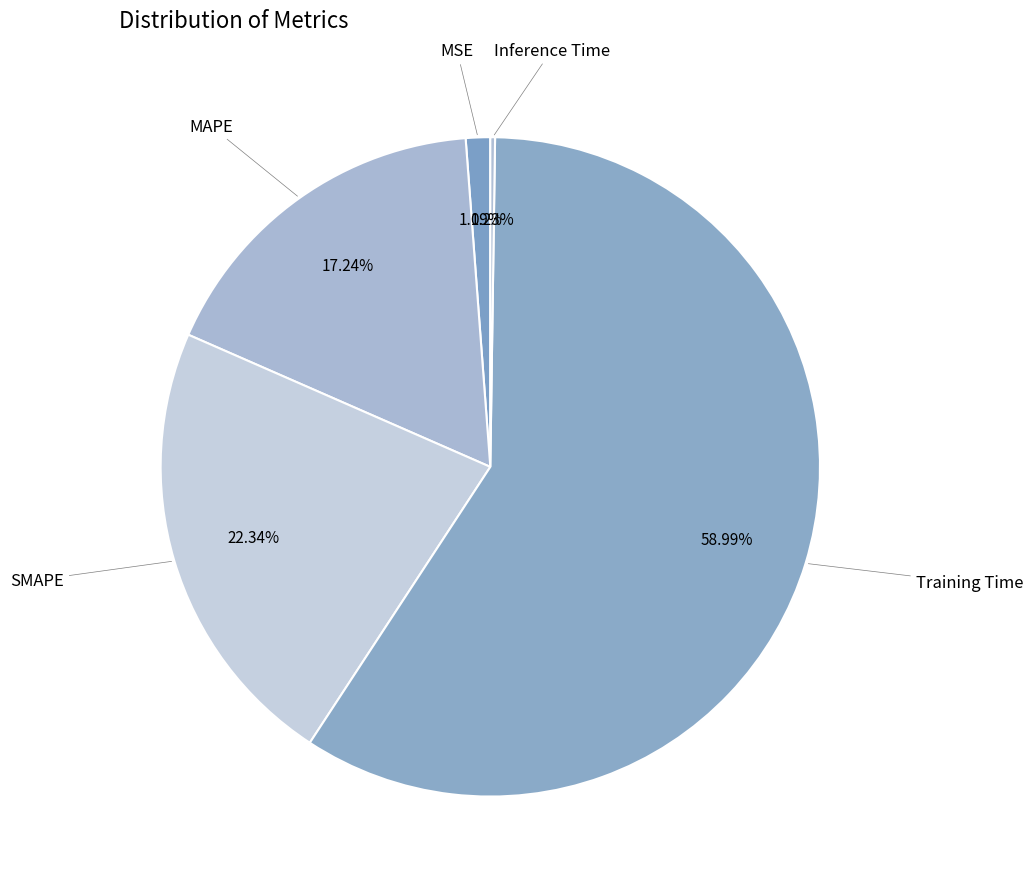

True or false: MSE accounts for 16% of the total.

False